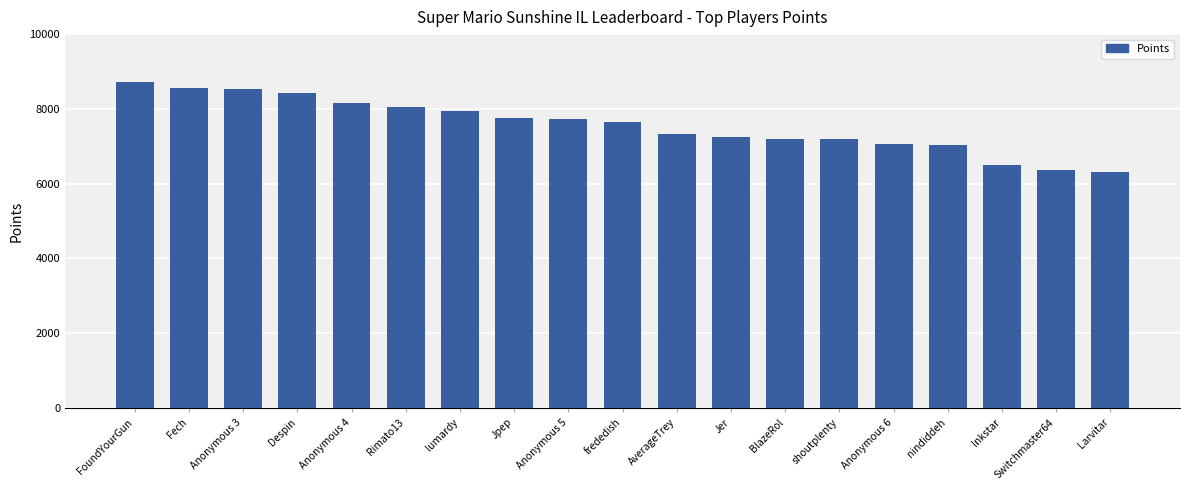

The value at Anonymous 4 is 13636. True or false?

False